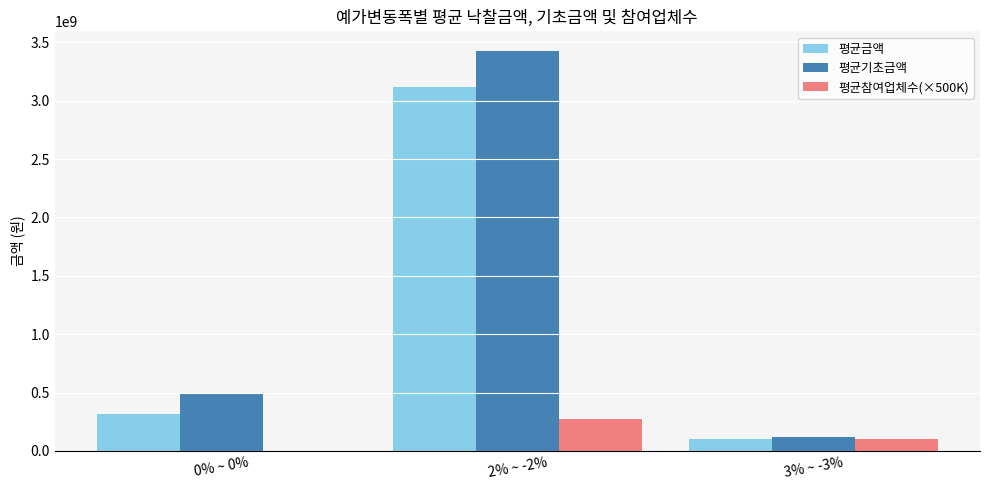

Which series has the largest range (max minus min)?

평균기초금액